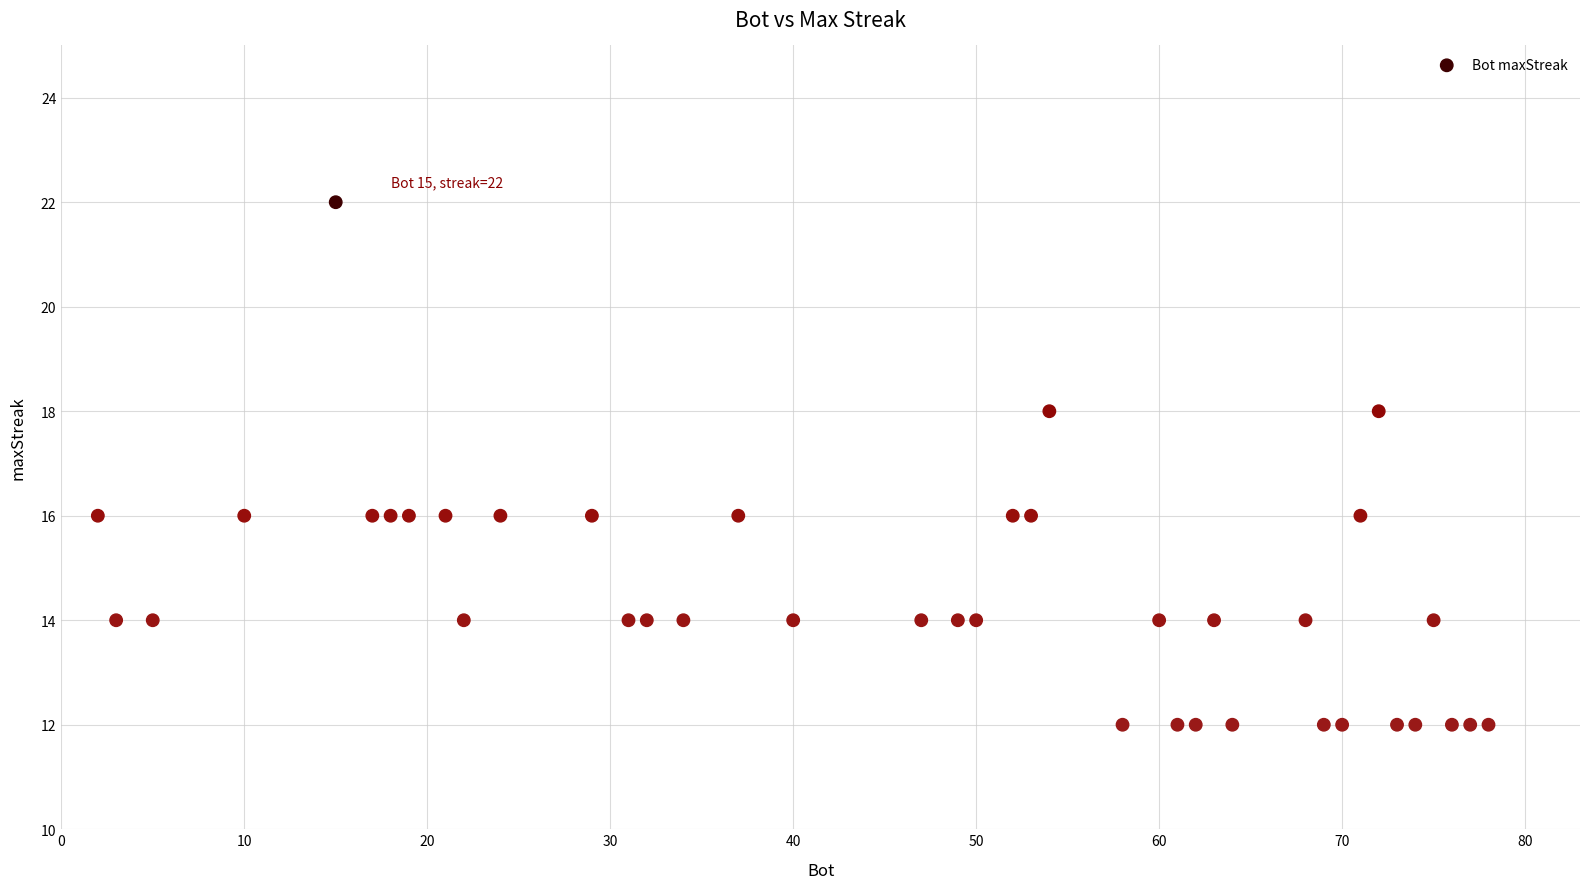

What is the range of Y values (max minus min)?

10